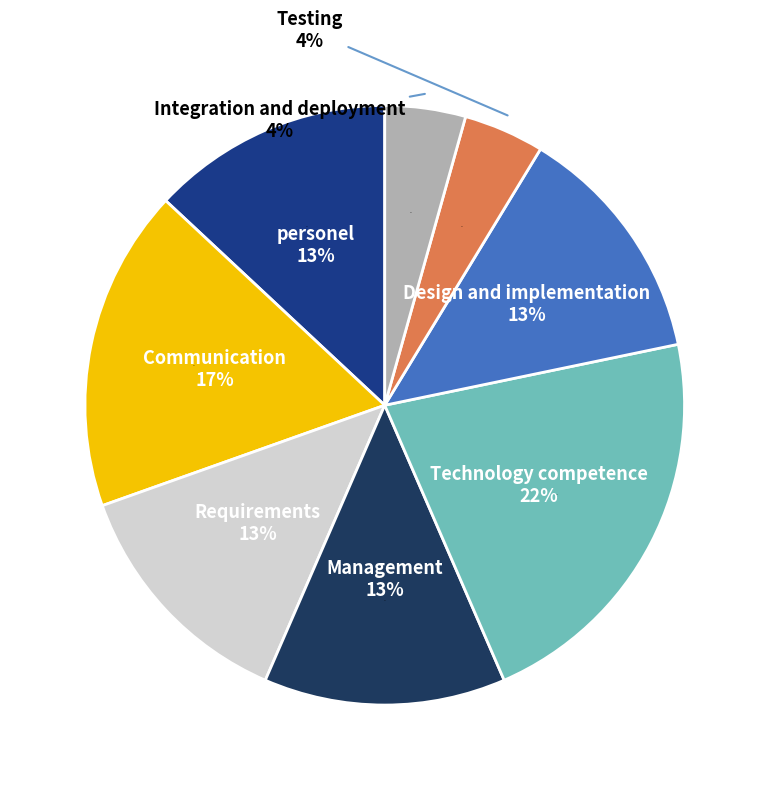

What is the total percentage of Testing and personel?

17.4%